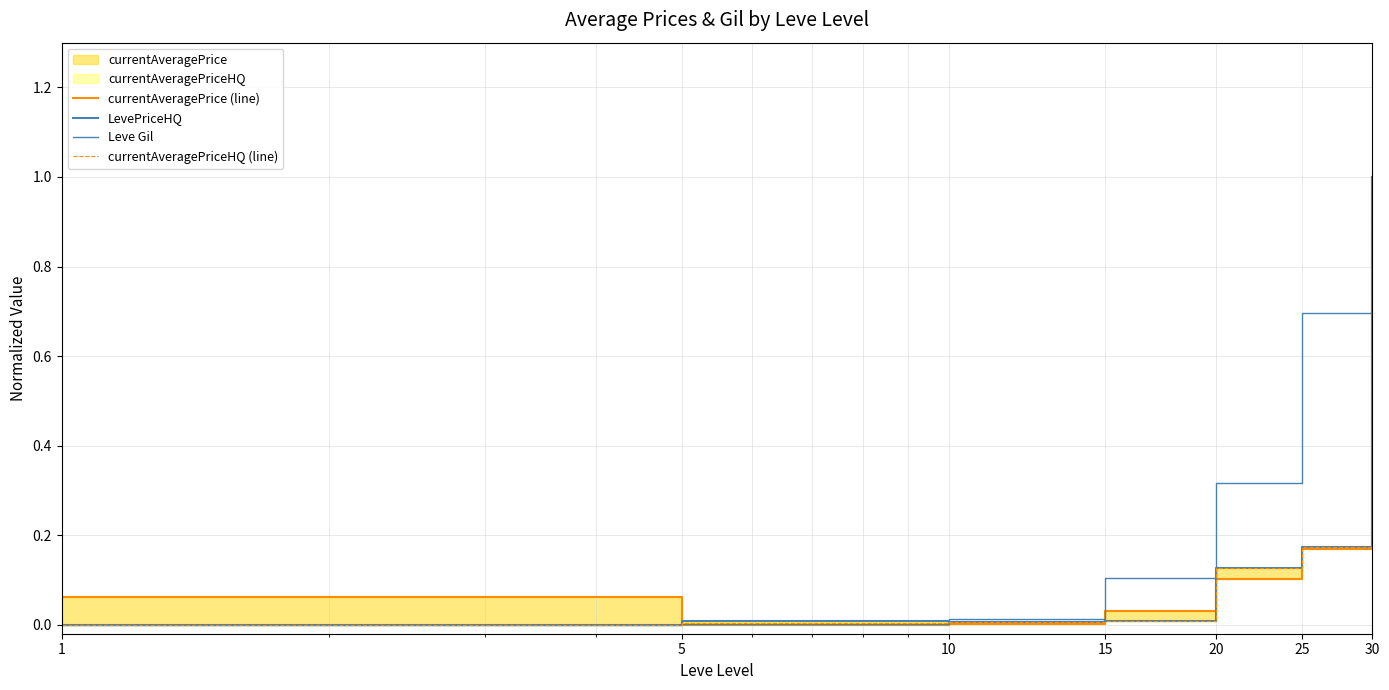

Reading left to right, transcribe all the data shown in this chart.

currentAveragePrice (line): 1=0.1	5=0.0	10=0.0	15=0.0	20=0.1	25=0.2	30=1.0
LevePriceHQ: 1=0.0	5=0.0	10=0.0	15=0.0	20=0.1	25=0.2	30=1.0
Leve Gil: 1=0.0	5=0.0	10=0.0	15=0.1	20=0.3	25=0.7	30=1.0
currentAveragePriceHQ (line): 1=0.0	5=0.0	10=0.0	15=0.0	20=0.1	25=0.2	30=1.0